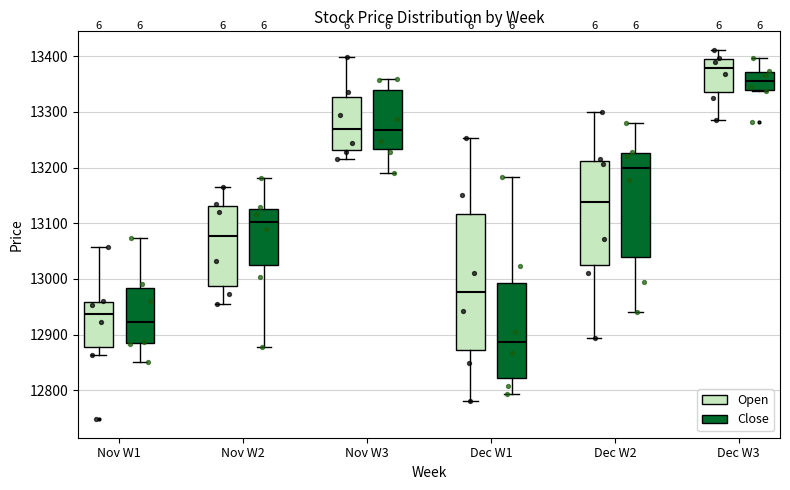

Where does the upper whisker of the box for Dec W1 (Open) end on the y-axis? The values are not printed on the chart, so give them approximately, as read against the axis.

13250